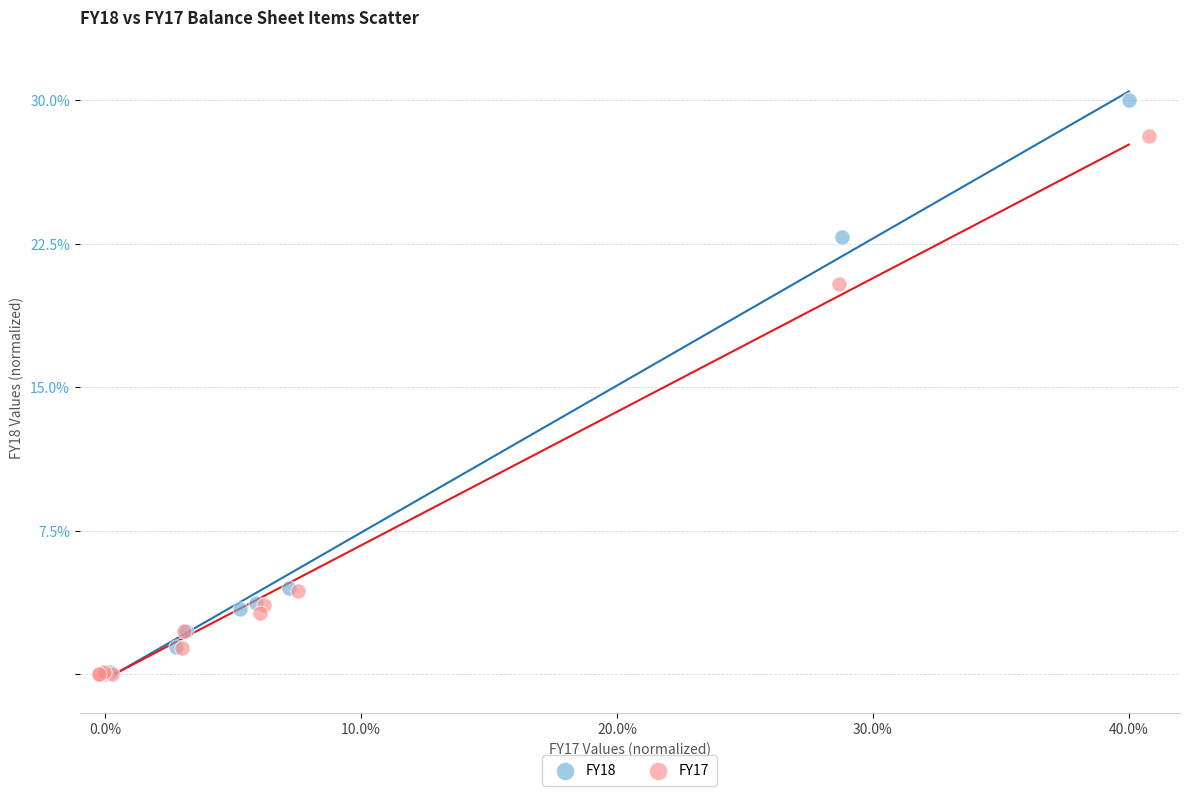

Which series reaches the maximum Y coordinate?

FY18